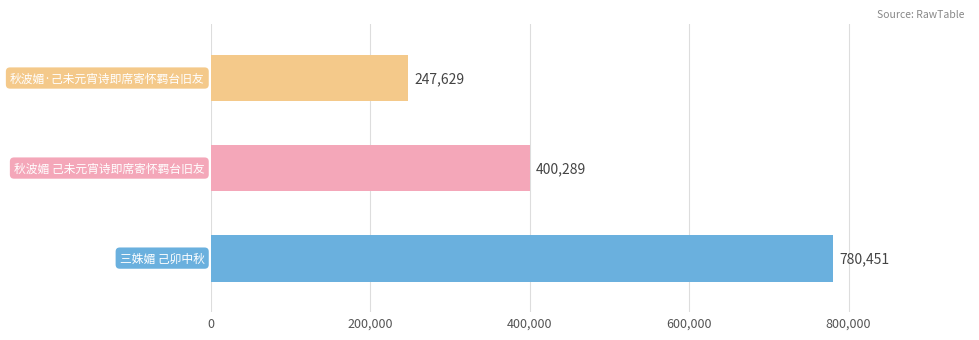

What is the maximum value shown in the chart?

780451